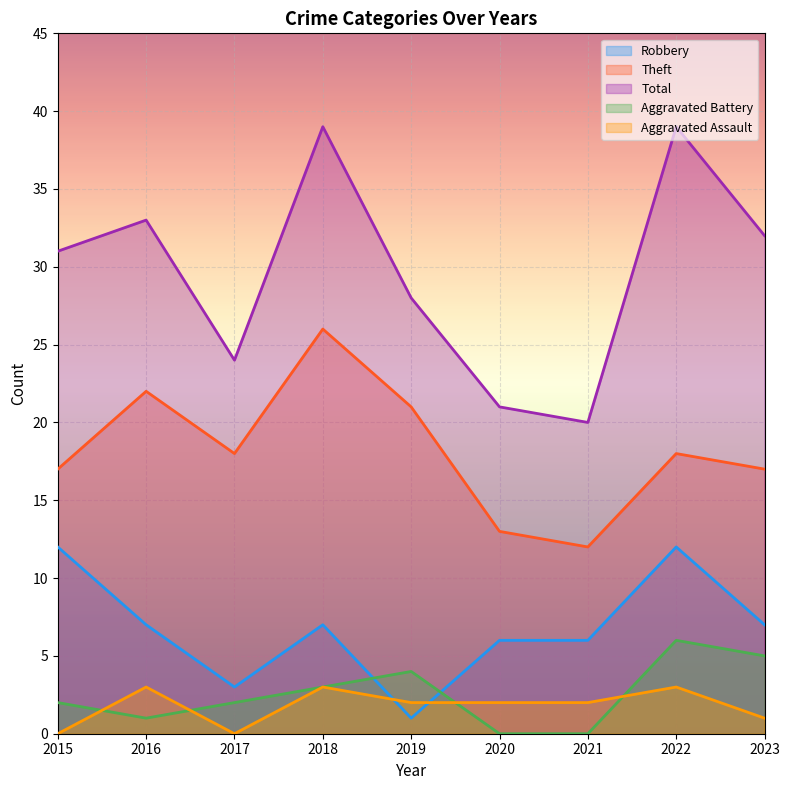

True or false: Theft and Robbery intersect in this chart.

False